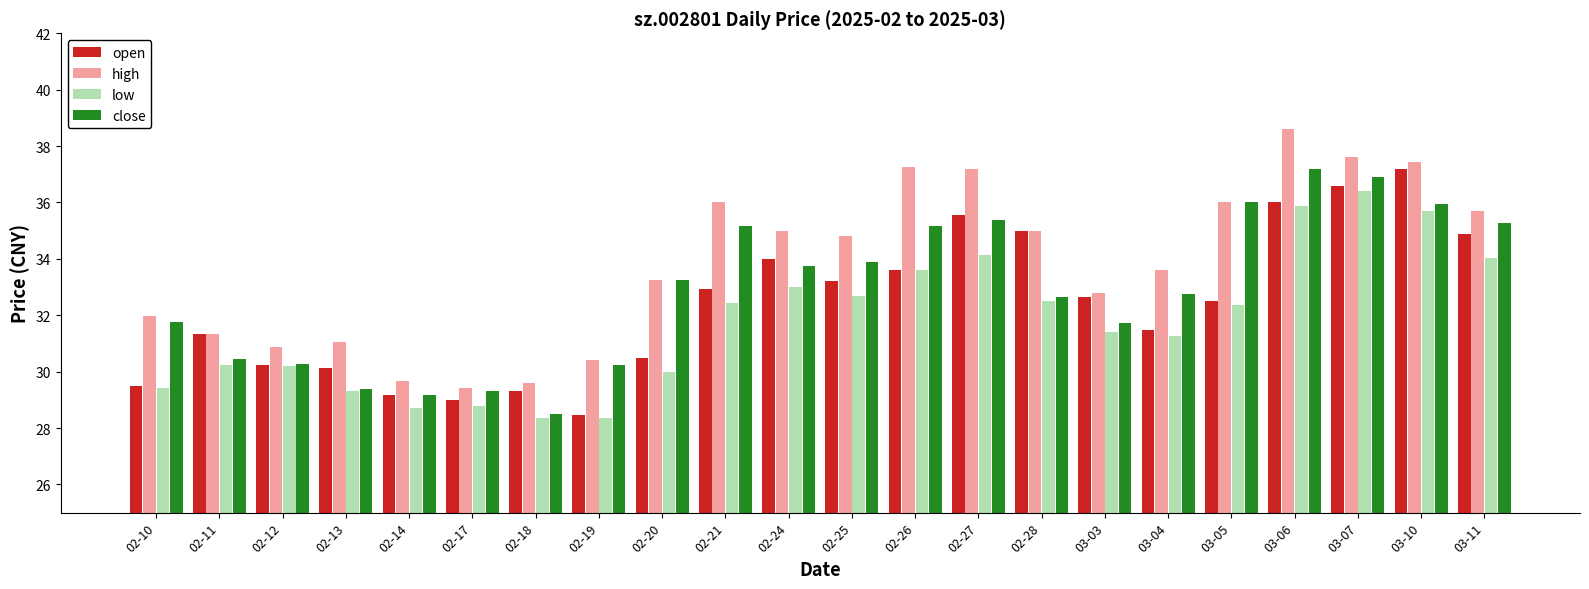

List the series in order of their overall mean, lowest first.

low, open, close, high